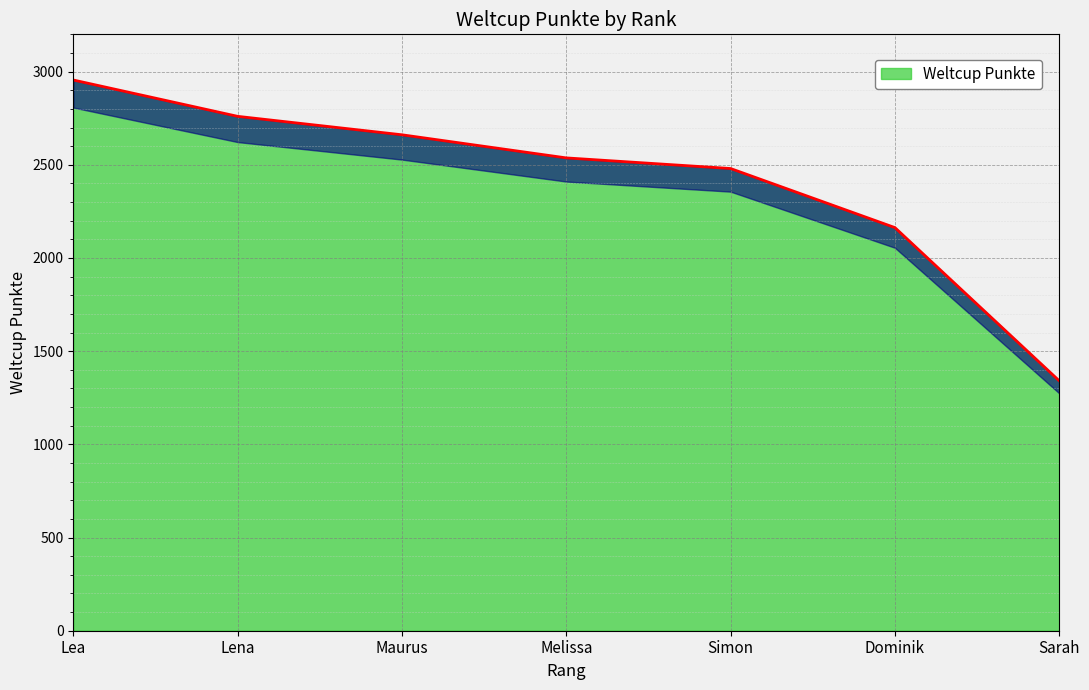

What is the ratio of the value at Lena to the value at Dominik?

1.3